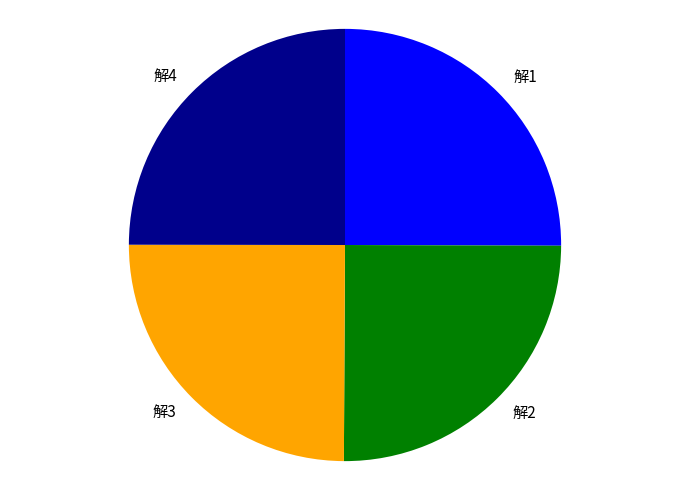

Is 解4 the majority of the pie?

No